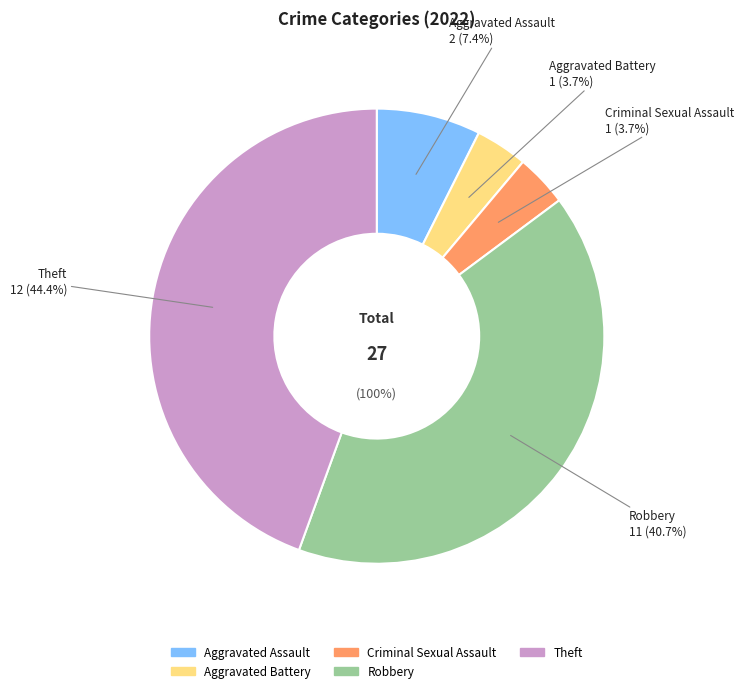

Which category has the smallest portion of the pie?

Aggravated Battery